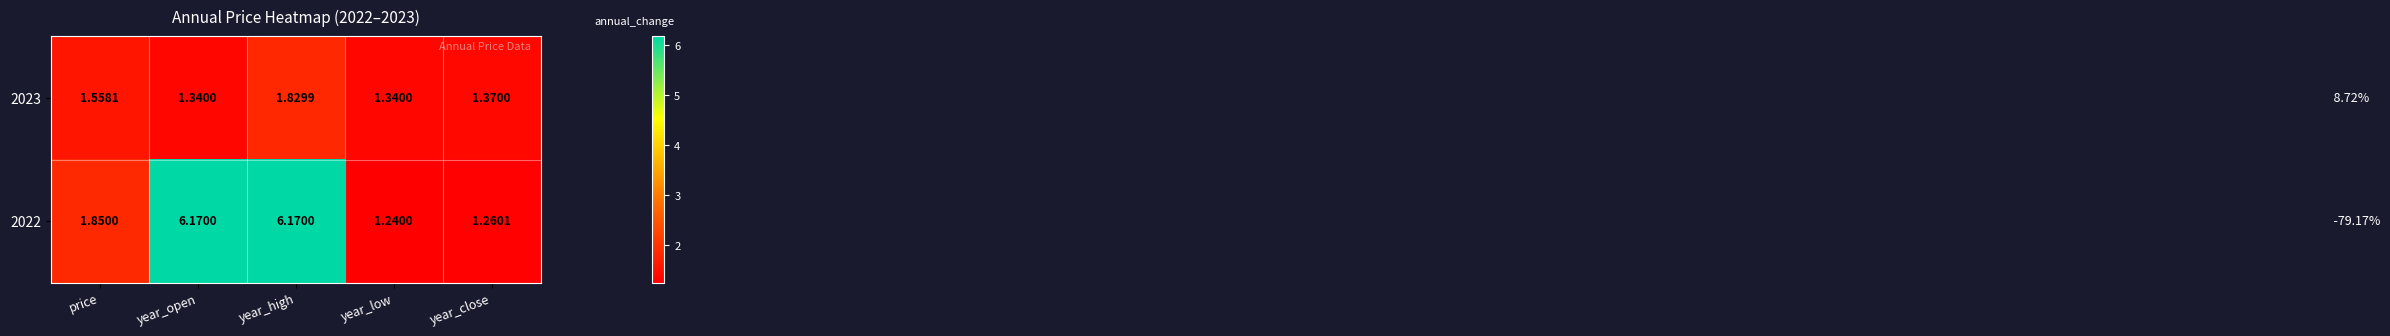

What is the difference between the highest and lowest values at year_open?

4.8